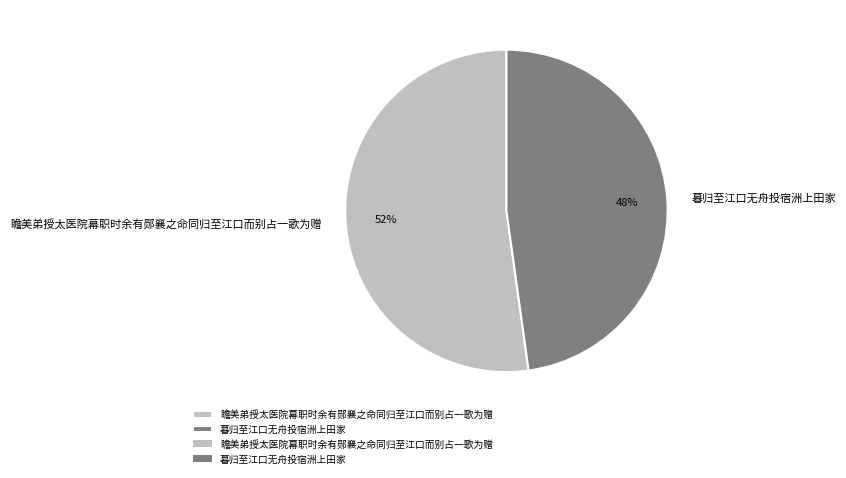

True or false: 瞻美弟授太医院幕职时余有郧襄之命同归至江口而别占一歌为赠 accounts for 66% of the total.

False